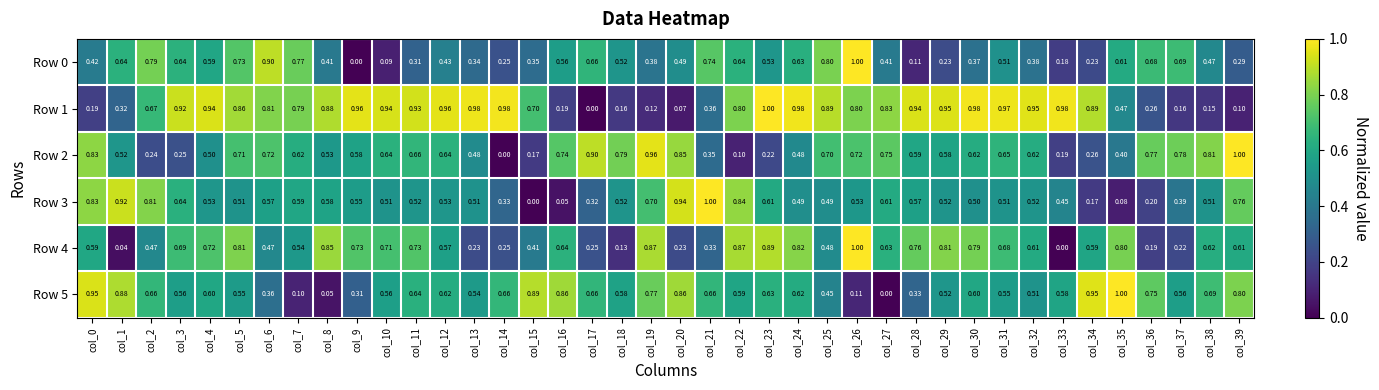

Is the value of Row 4 at col_0 greater than the value of Row 2 at col_15?

Yes